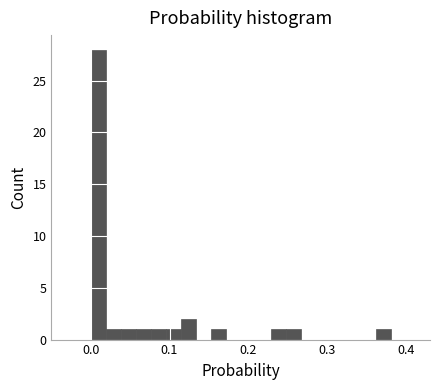

Around what value on the x-axis is the tallest bar? Give the approximate position of its centre, as read against the axis.

0.01